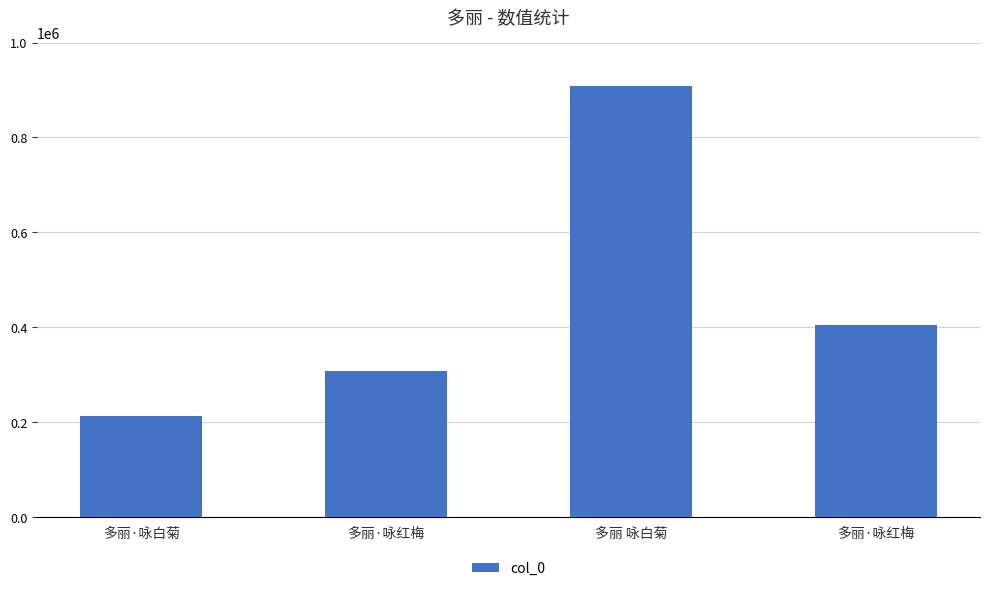

Approximately how many times larger is the value at 多丽·咏白菊 compared to 多丽·咏红梅?

0.7